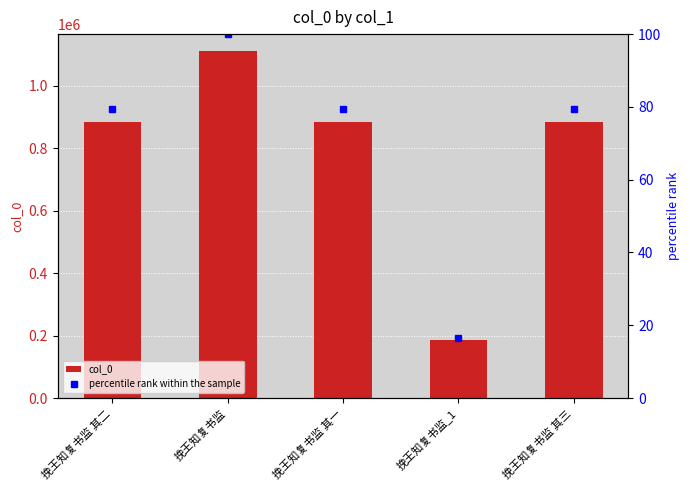

How many categories are shown in the chart?

5